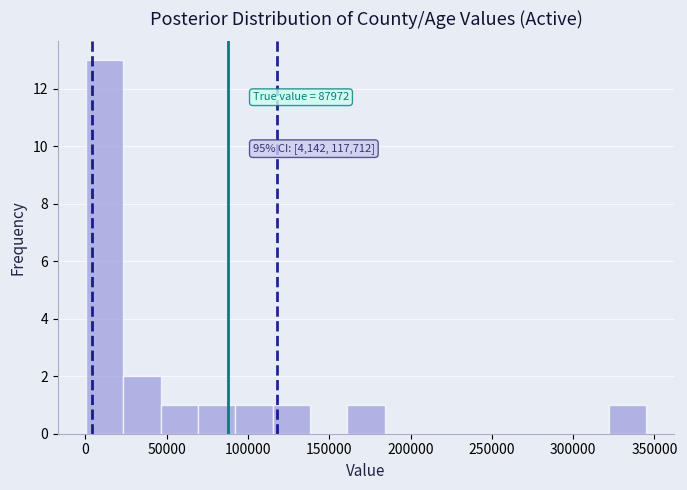

Over which range of the x-axis is the bar tallest?

0 to 25000